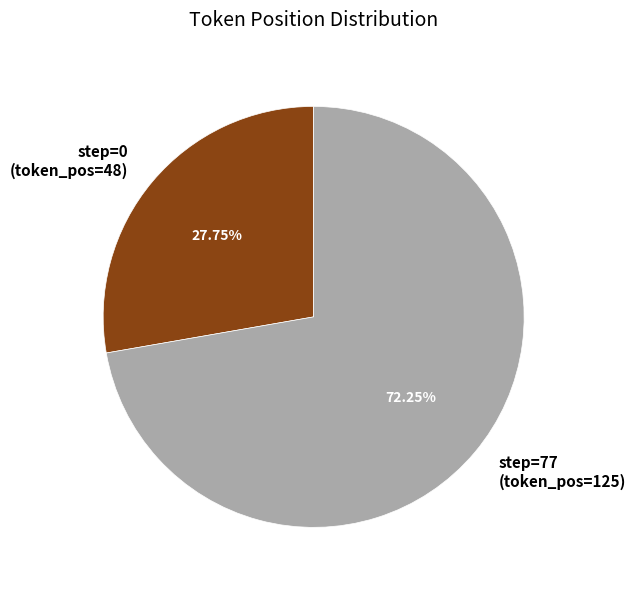

Rank the categories by value from lowest to highest.

step=0 (token_pos=48), step=77 (token_pos=125)